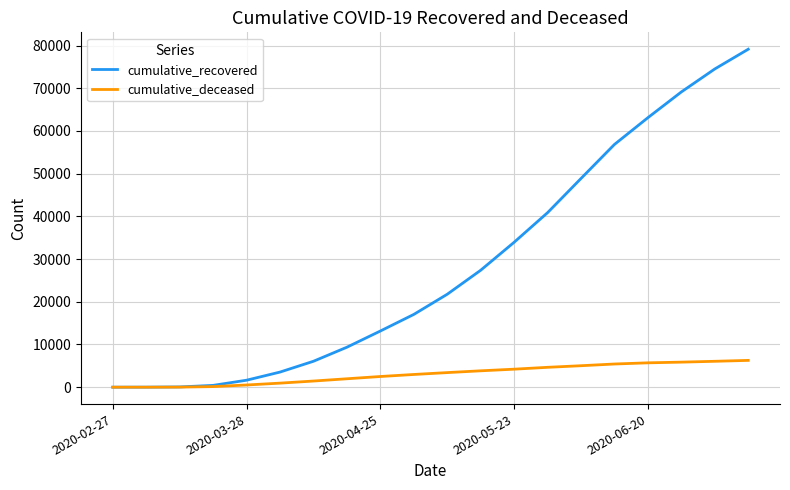

List the series in order of their overall mean, lowest first.

cumulative_deceased, cumulative_recovered